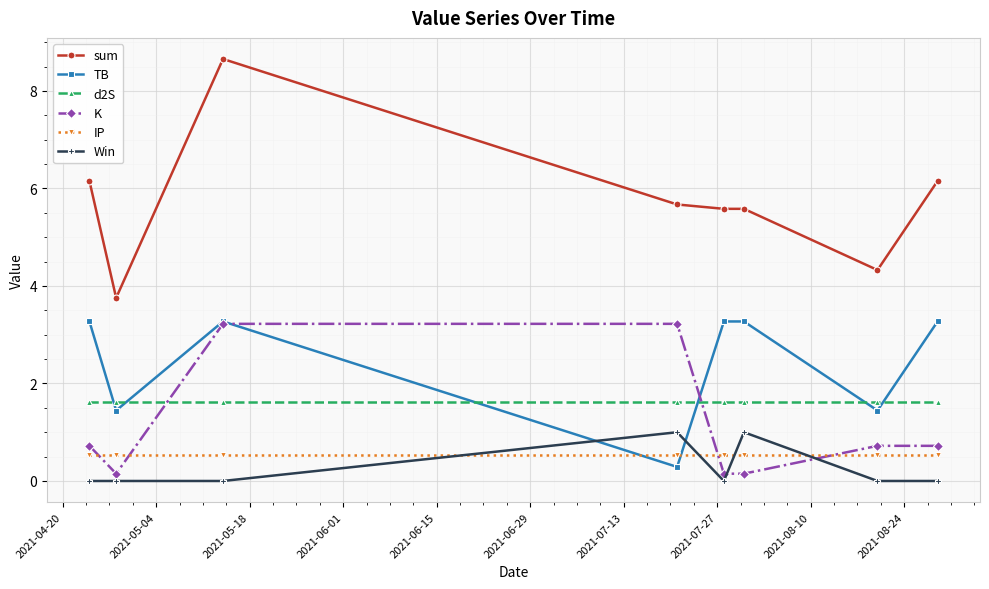

What is the minimum value for sum?

3.8